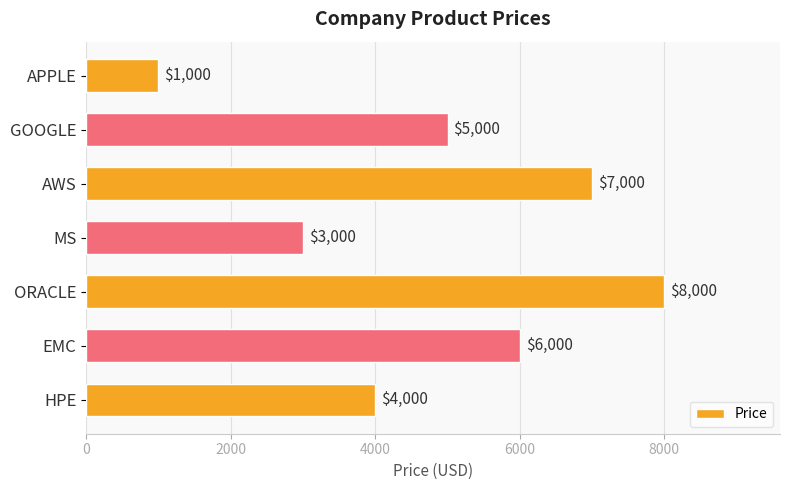

The value at APPLE is 1000. True or false?

True